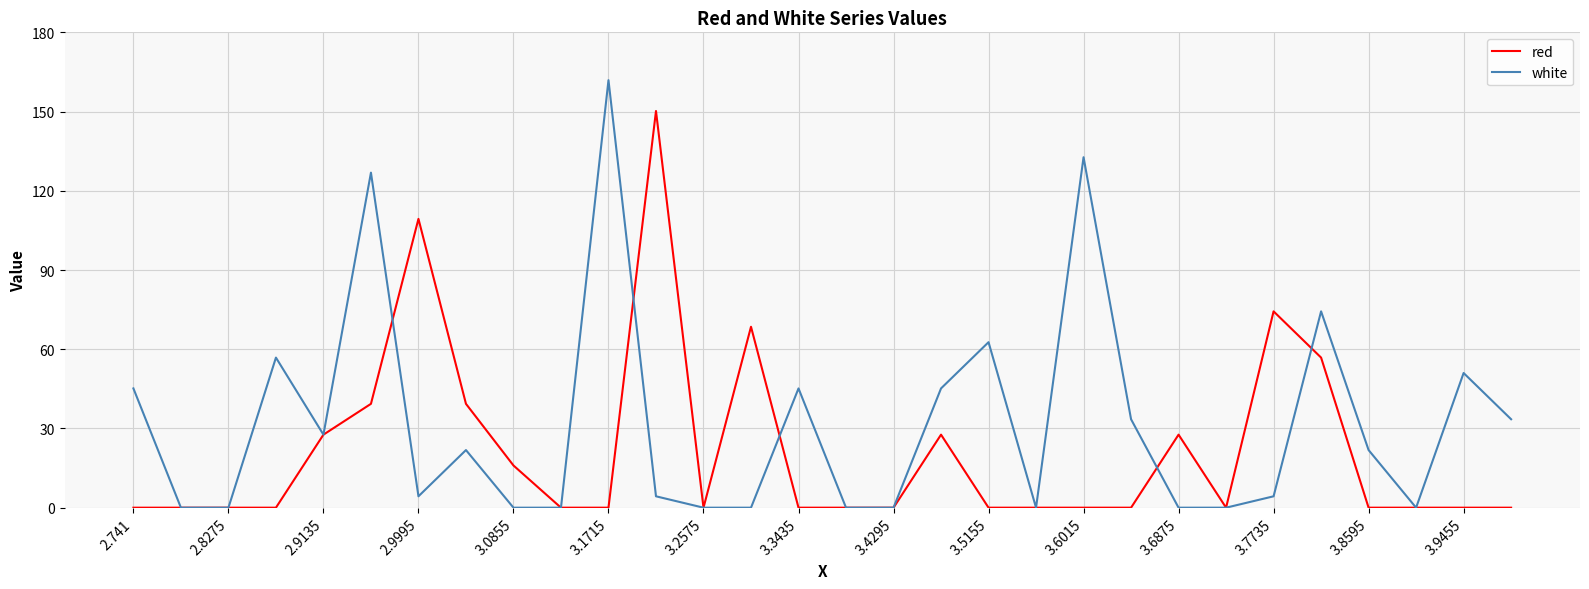

Which series has the widest spread of values?

white